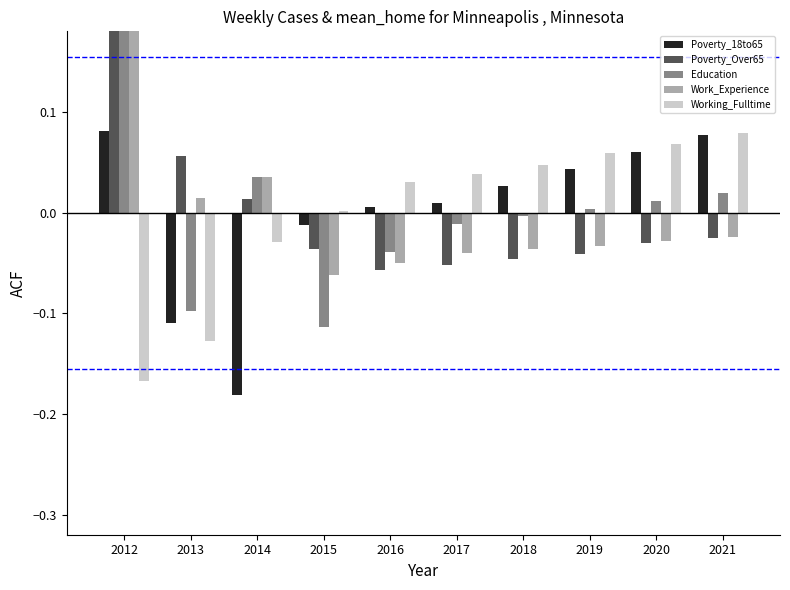

What is the minimum value for Poverty_Over65?

-0.1